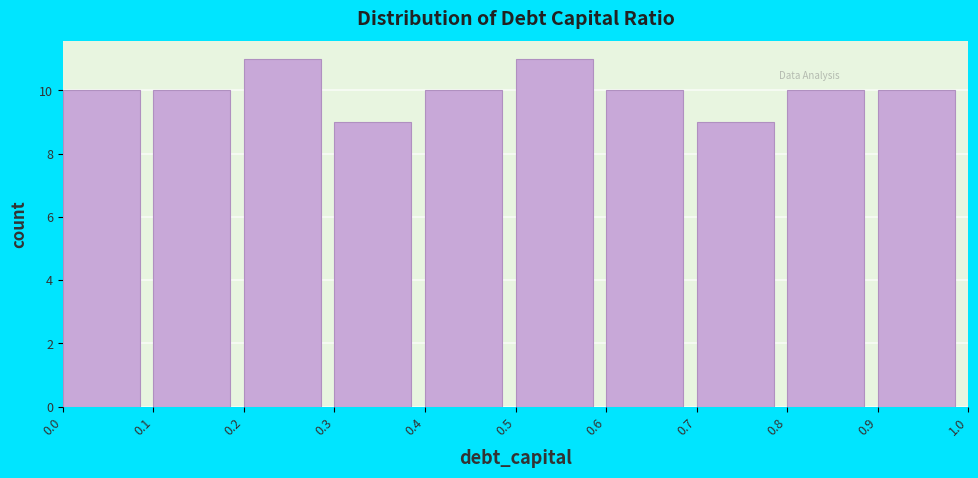

Reading left to right, list every bar in this chart as the range it spans on the x-axis followed by its height. The values are not printed on the chart, so give them approximately, as read against the axis.

0.0 to 0.1: 10
0.1 to 0.2: 10
0.2 to 0.3: 11
0.3 to 0.4: 9
0.4 to 0.5: 10
0.5 to 0.6: 11
0.6 to 0.7: 10
0.7 to 0.8: 9
0.8 to 0.9: 10
0.9 to 1.0: 10